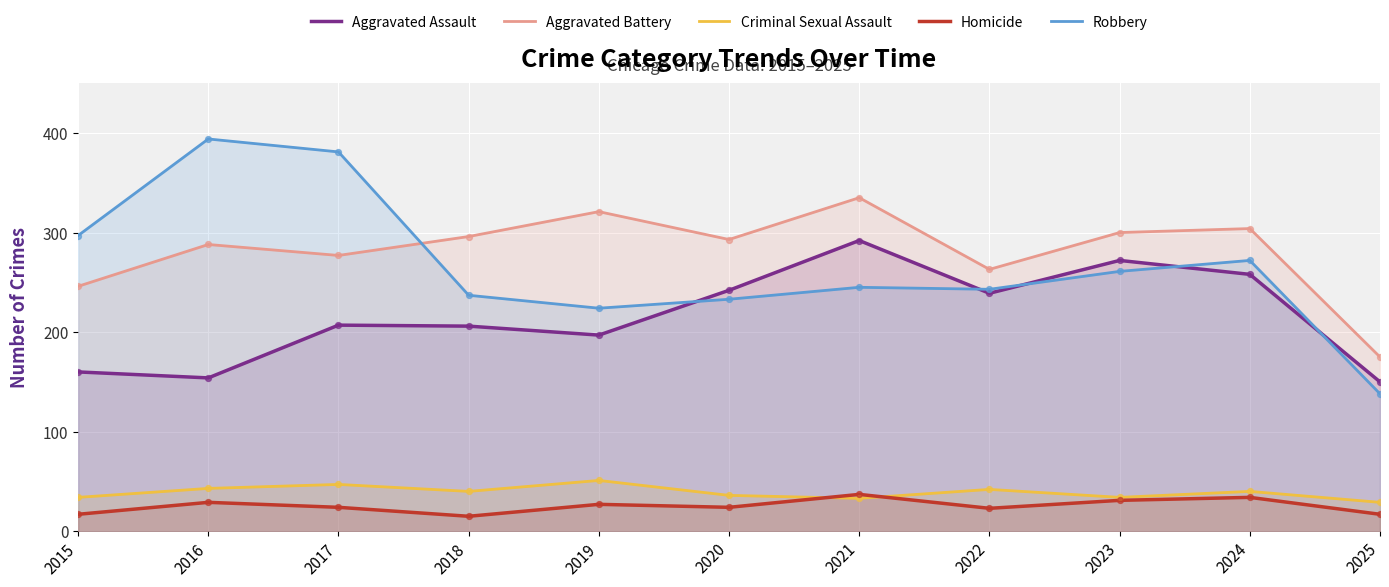

Which series reaches the minimum Y coordinate?

Homicide